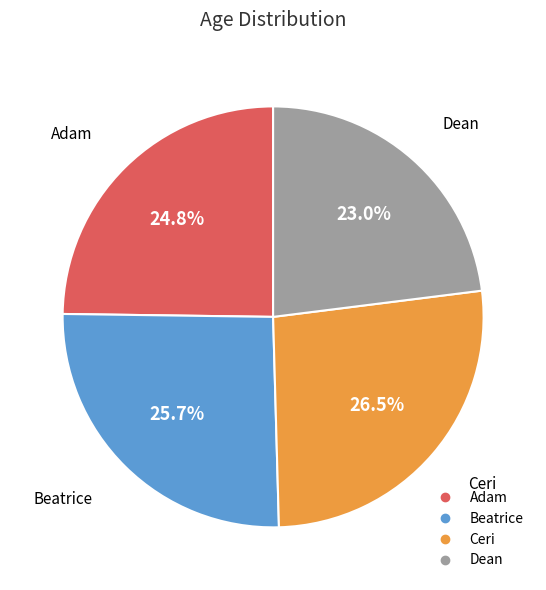

Is there a majority slice in this chart?

No